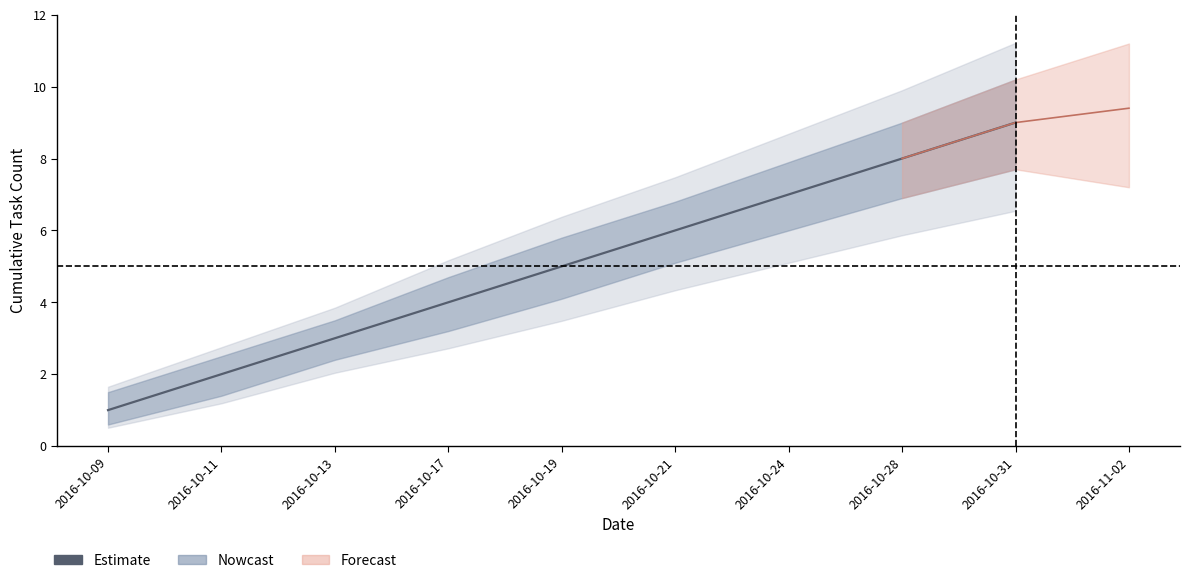

What is the difference between the second highest and second lowest values?

6